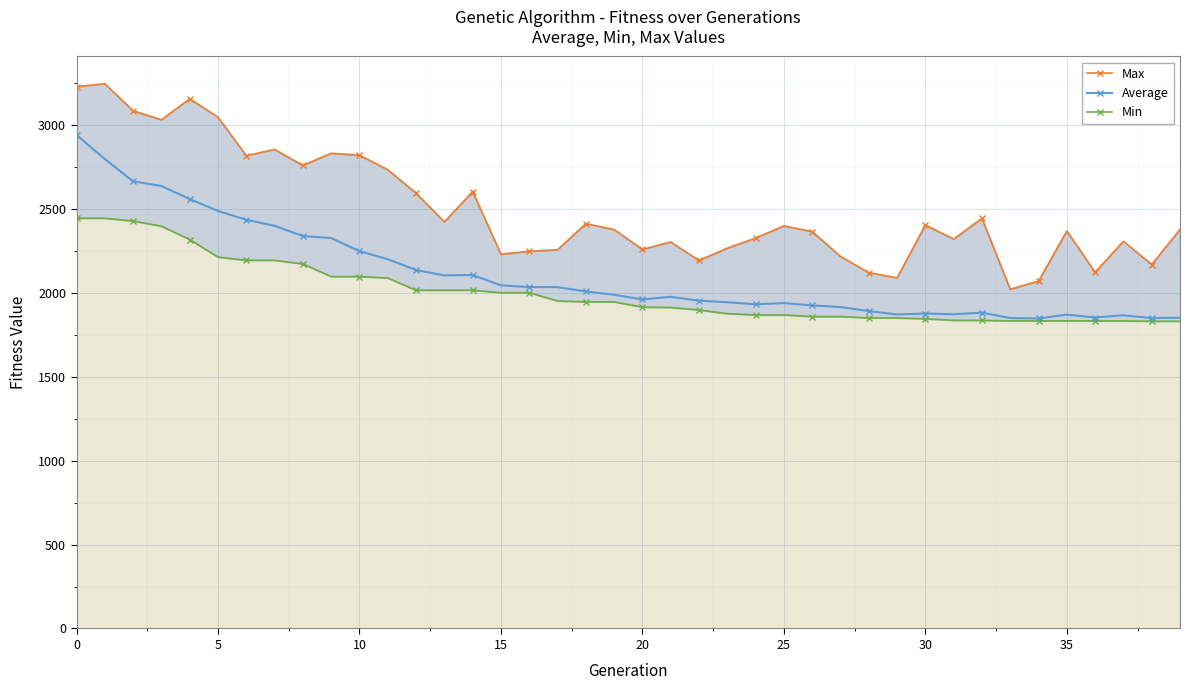

What is the minimum value for Average?

1847.1